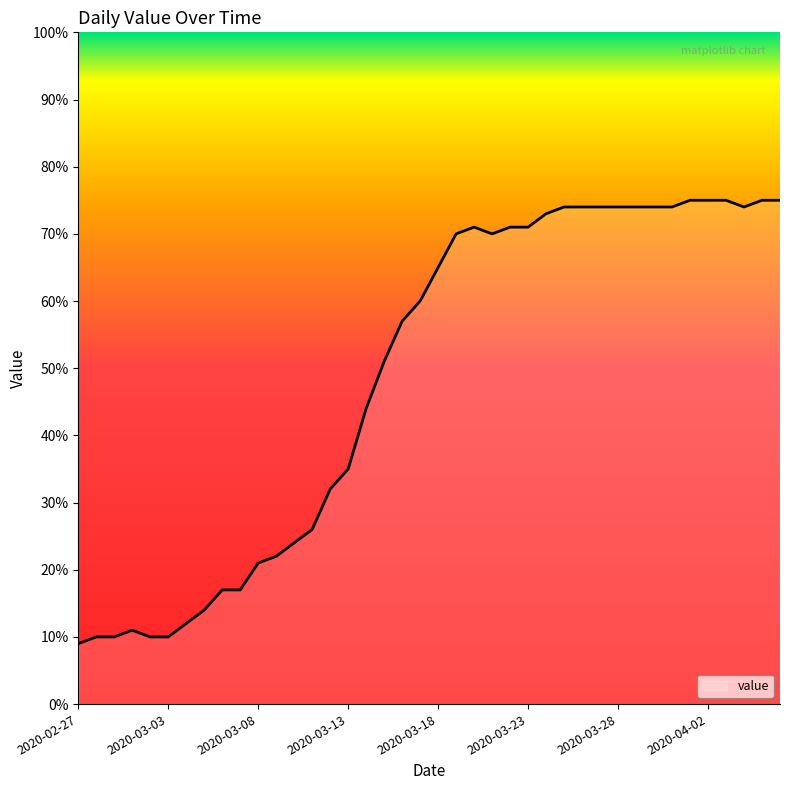

Where is the first local minimum?

2020-03-21